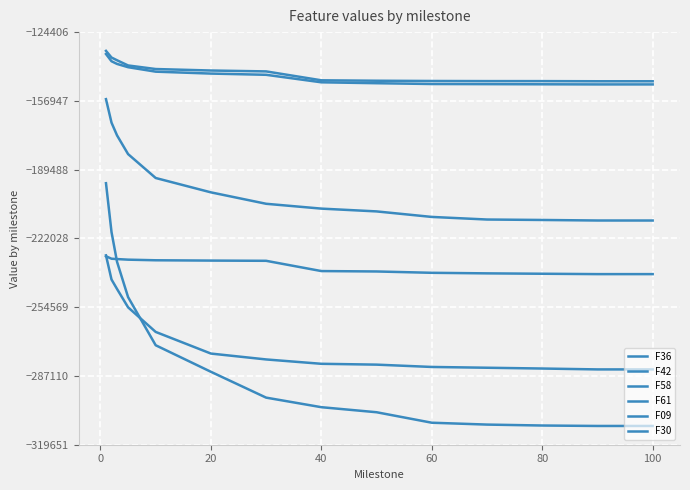

What is the lowest value of the F36 series?

-149160